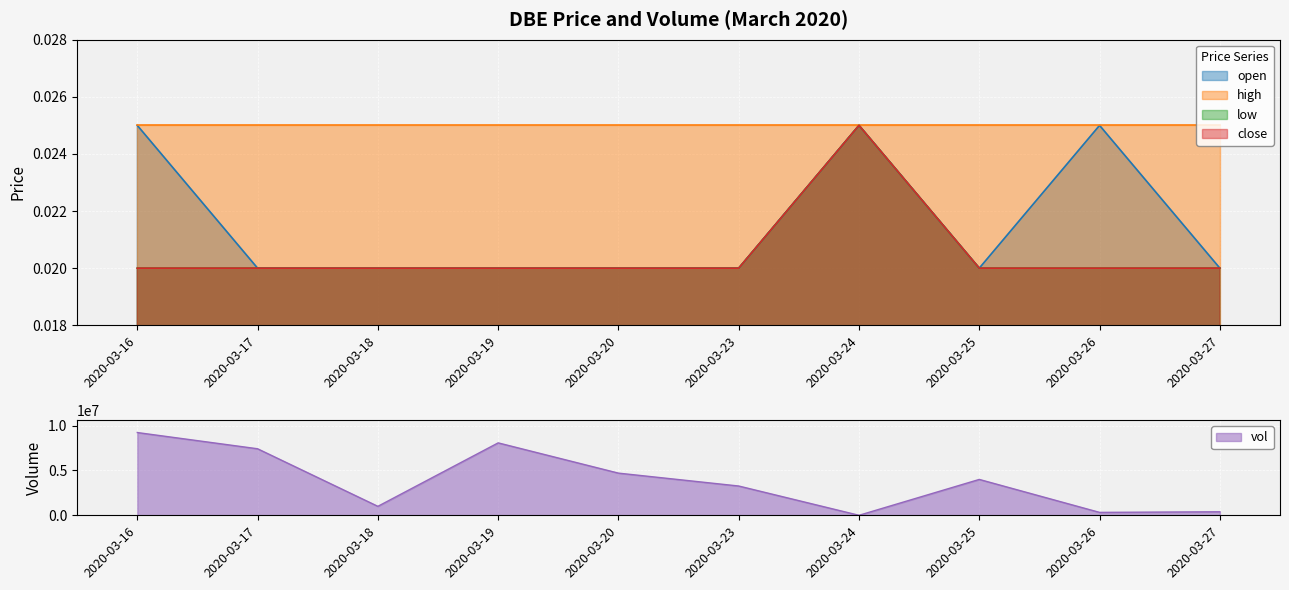

Which label corresponds to the smallest value in the chart?

2020-03-17